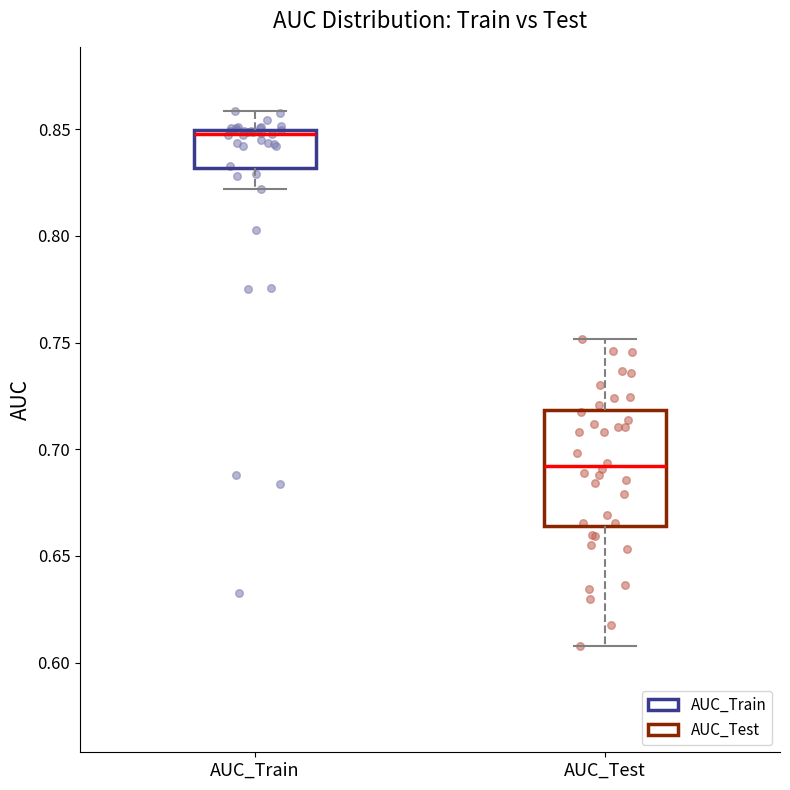

Which box is the tallest, from its lower edge to its upper edge?

AUC_Test